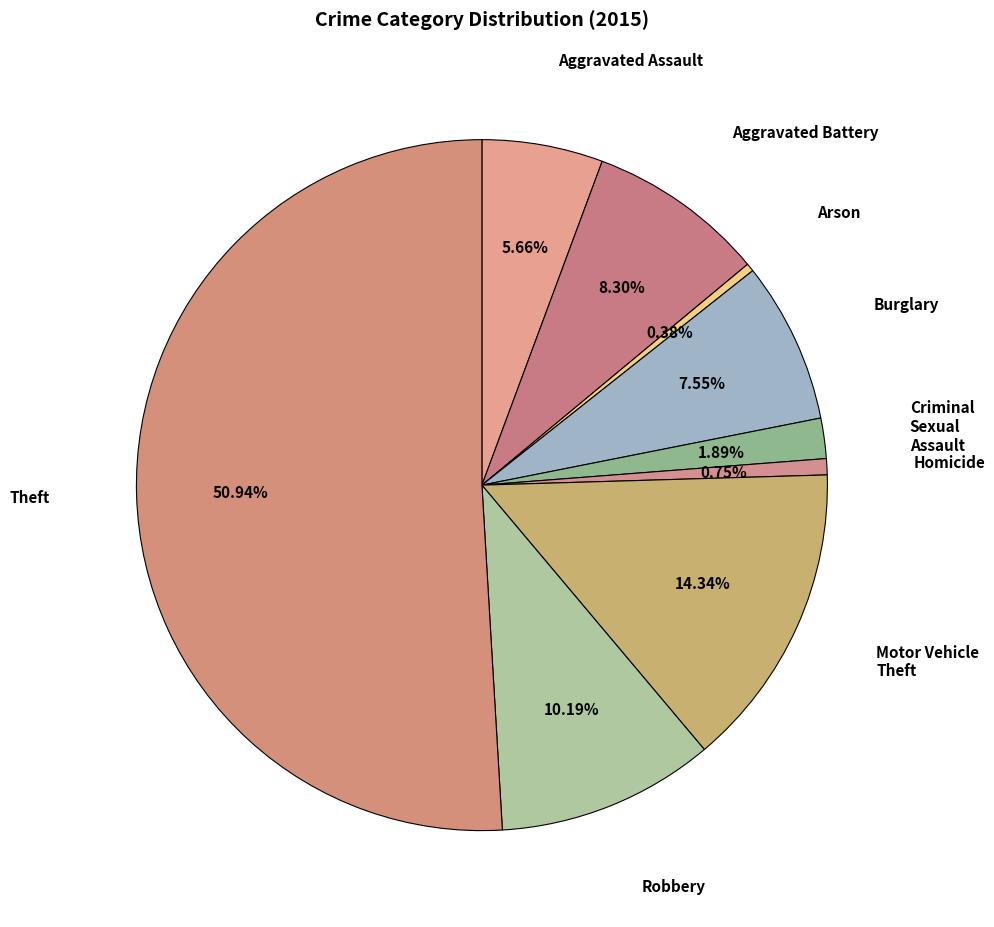

How many segments does this pie chart have?

9